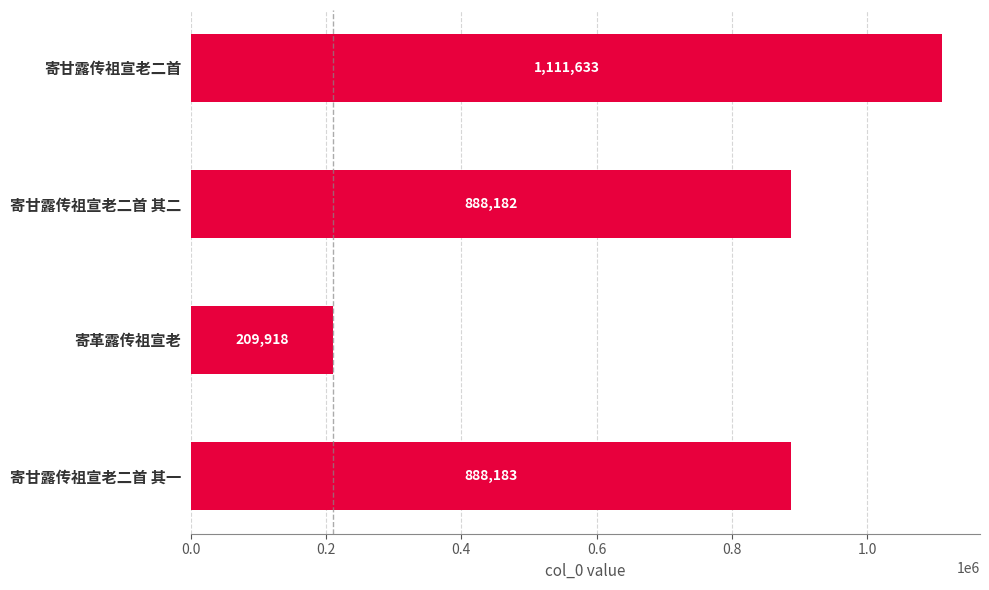

What is the difference between the maximum and second lowest values?

223451